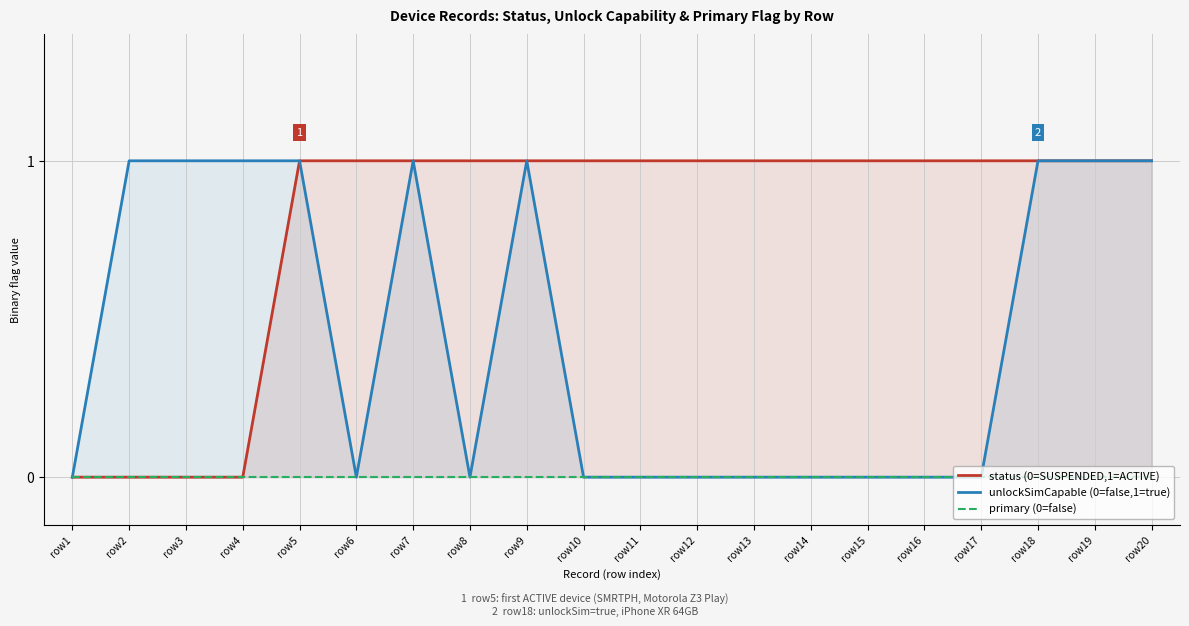

How many lines are shown in the chart?

3